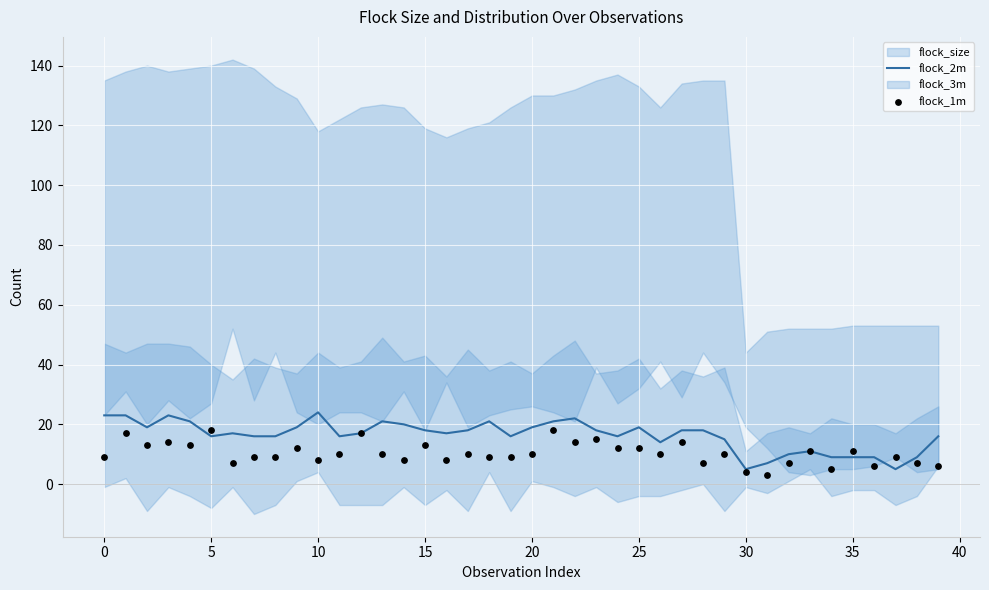

Is it true that flock_2m equals 5 at 30?

True